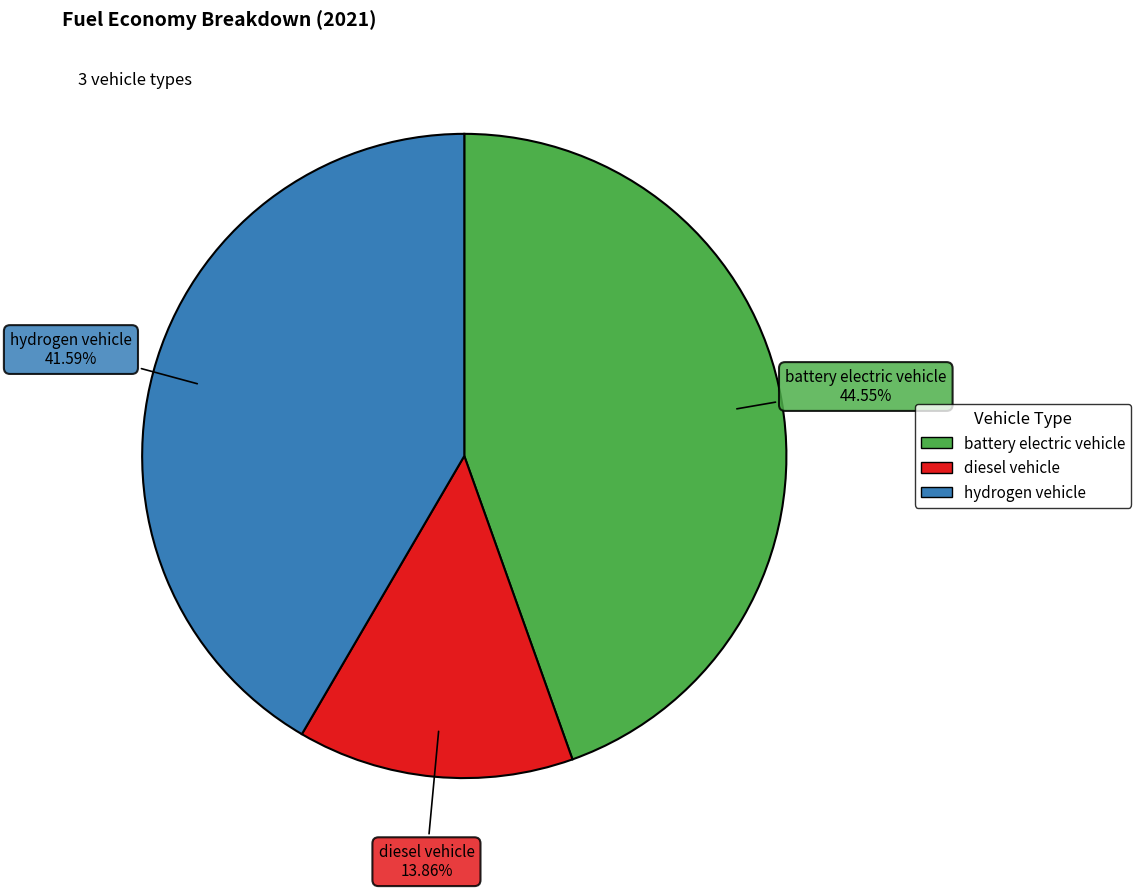

To the nearest percent, what percentage of the pie is diesel vehicle?

14%